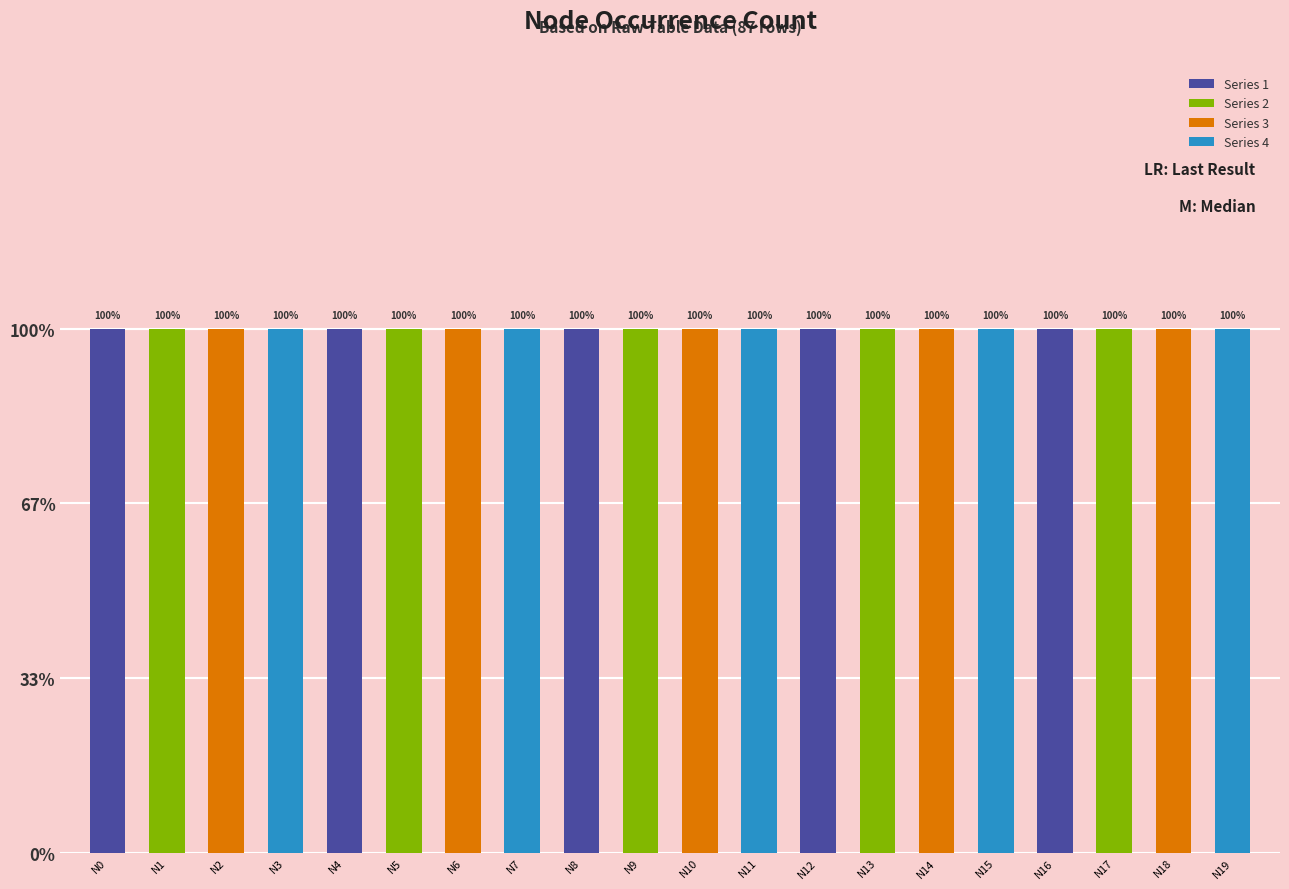

Are the bars grouped side by side (vs. stacked)?

No